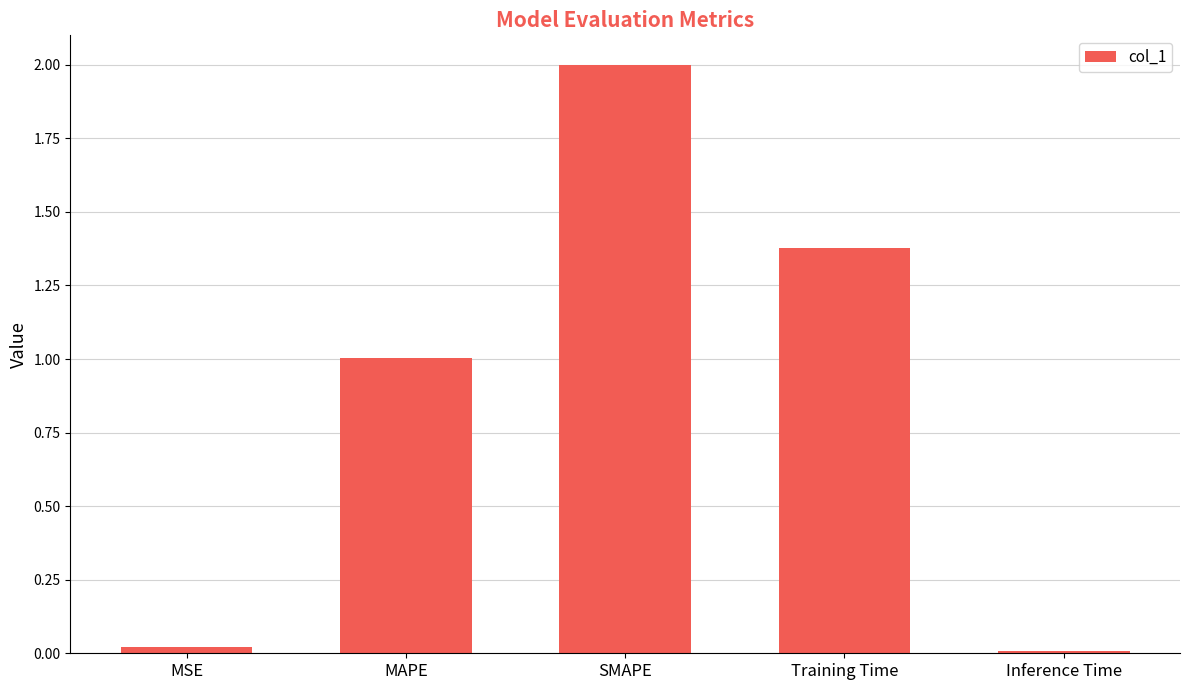

What is the difference between the maximum and second lowest values?

2.0